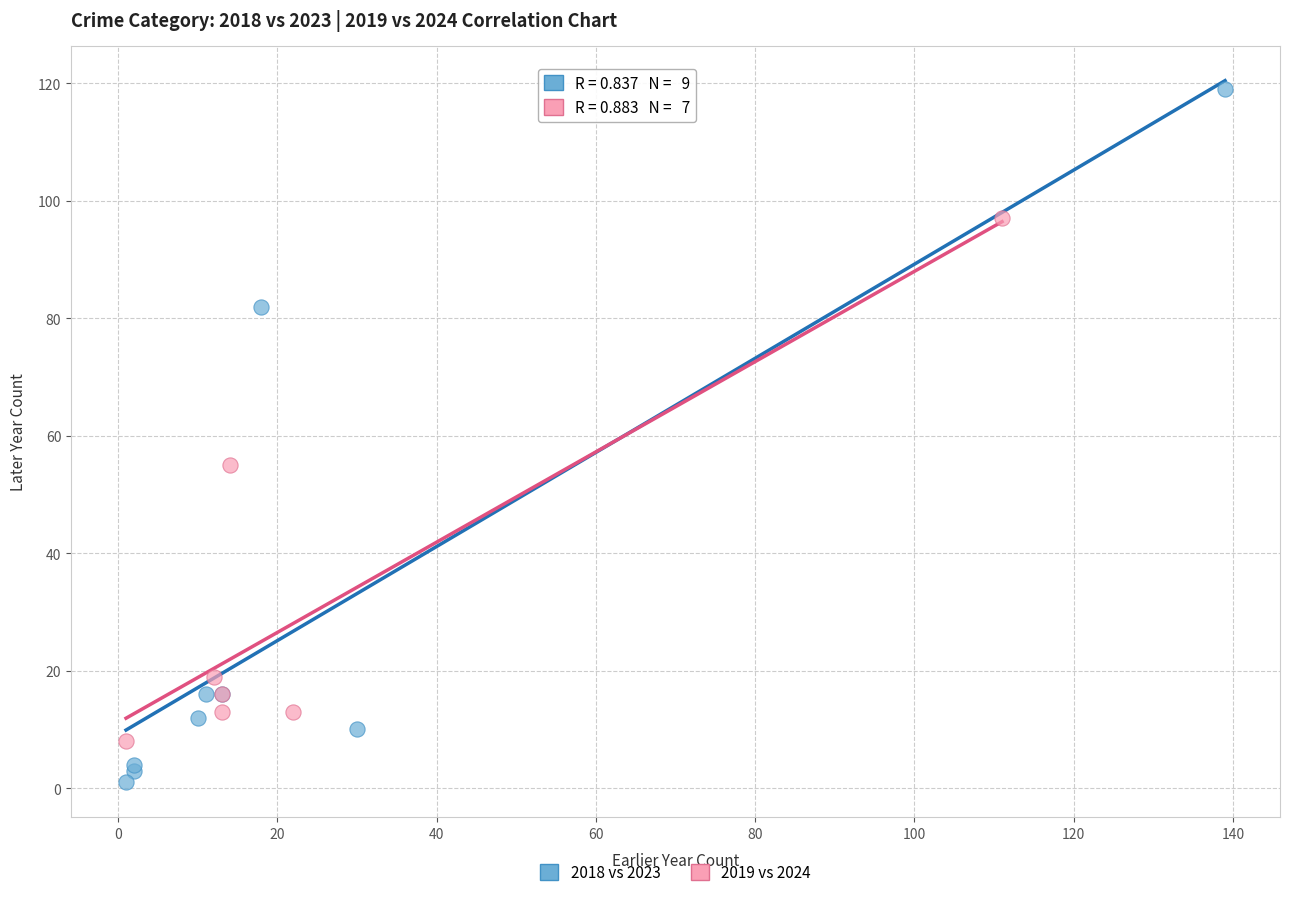

Which series has the largest Y range (max minus min)?

2018 vs 2023